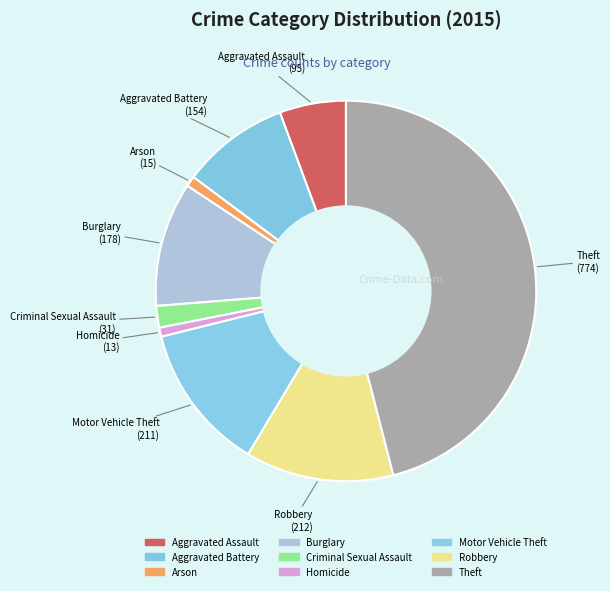

Combined, do Criminal Sexual Assault and Burglary account for over 50%?

No